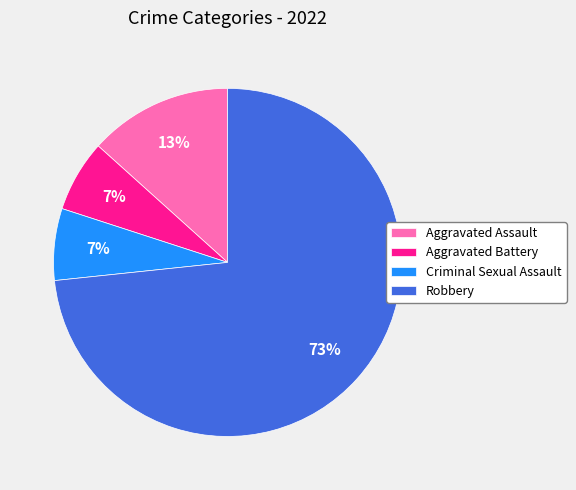

What is the largest slice in the pie chart?

Robbery